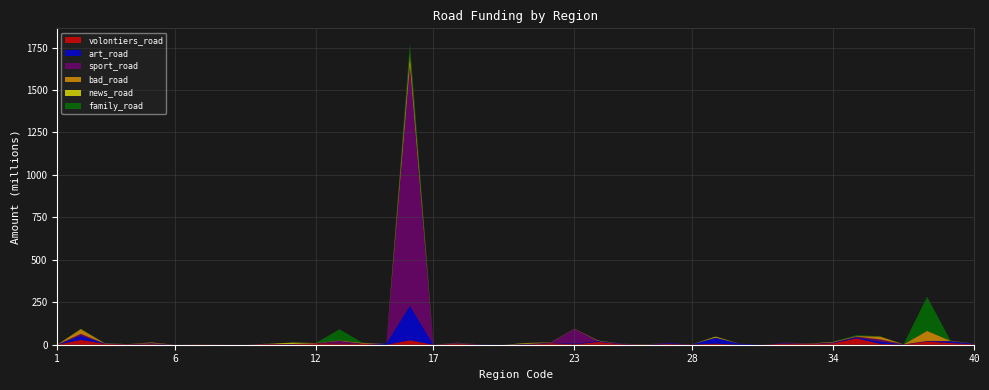

What are all the series names shown in the legend?

volontiers_road, art_road, sport_road, bad_road, news_road, family_road